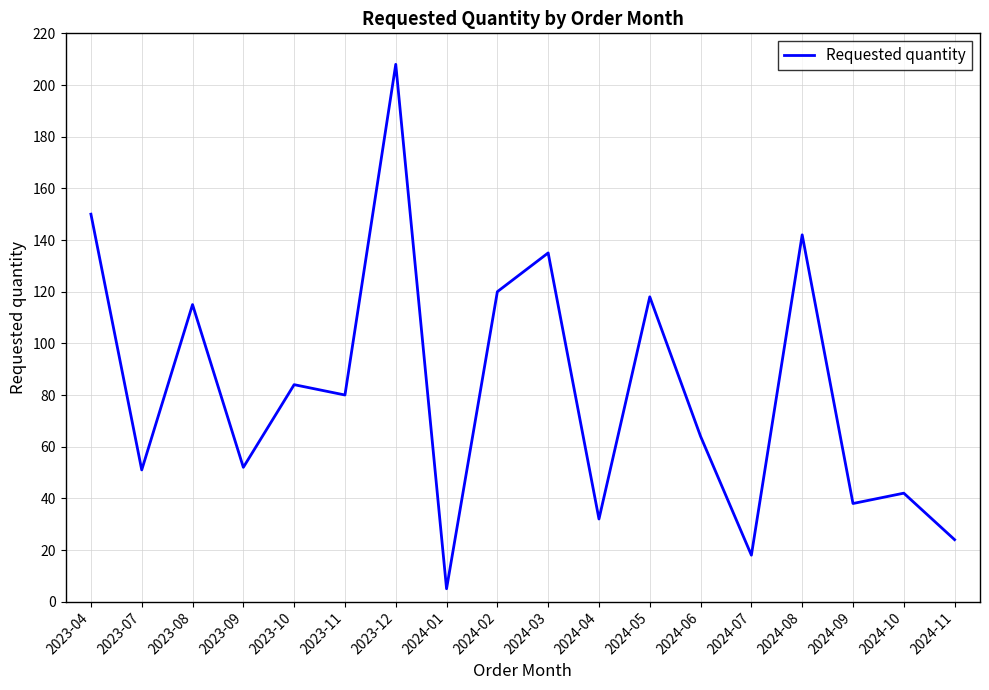

What is the sum of all values?

1478